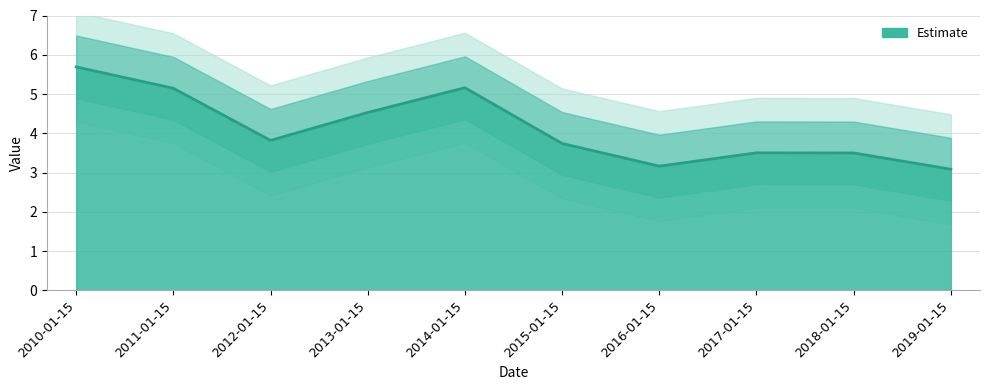

What is the label of the 4th point from the left?

2013-01-15